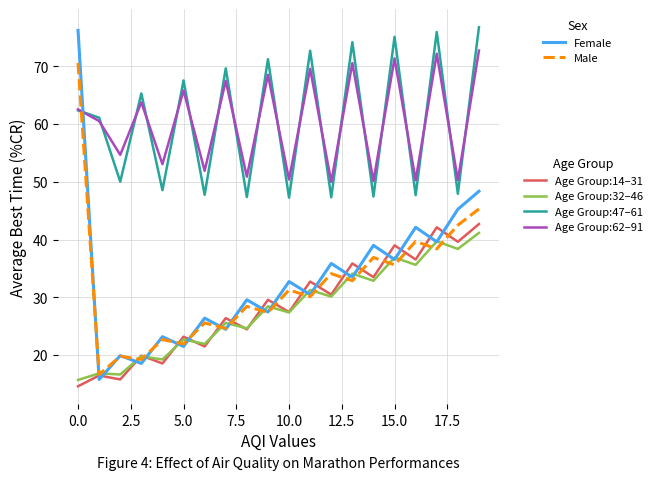

What is the greatest value displayed?

76.8